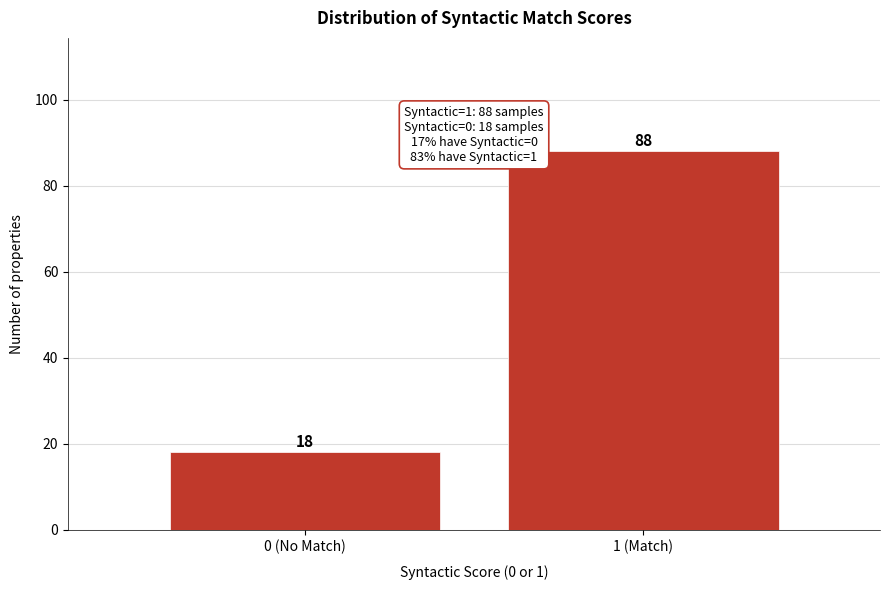

Reading right to left, transcribe all the data shown in this chart.

1 (Match)=88	0 (No Match)=18